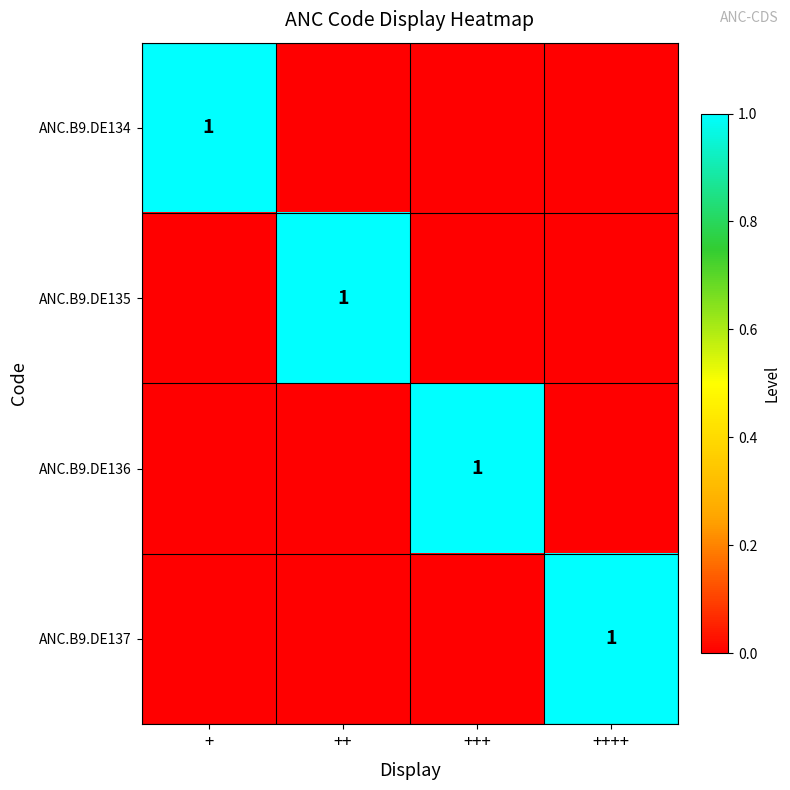

The value of ANC.B9.DE134 at + is 2. True or false?

False